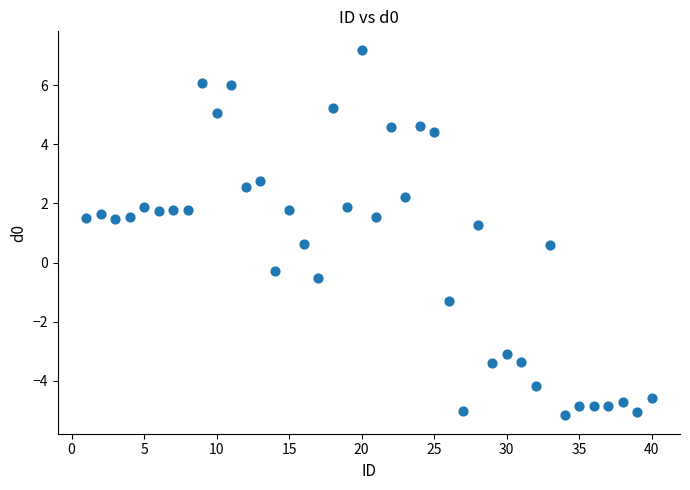

What is the range of Y values (max minus min)?

12.4